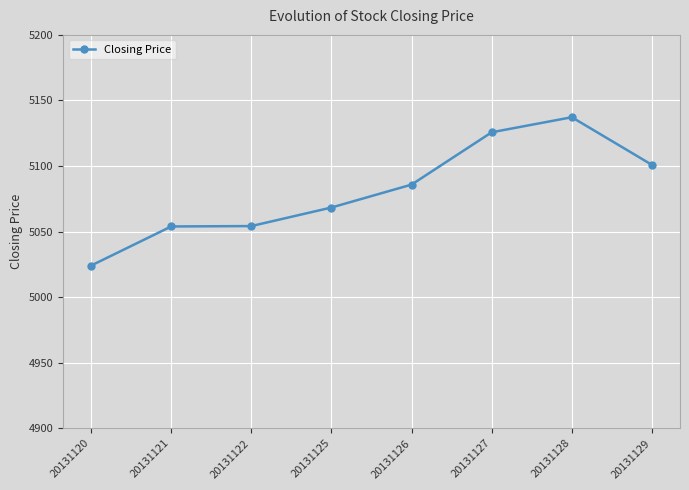

What is the change in value from 20131122 to 20131128?

+83.0